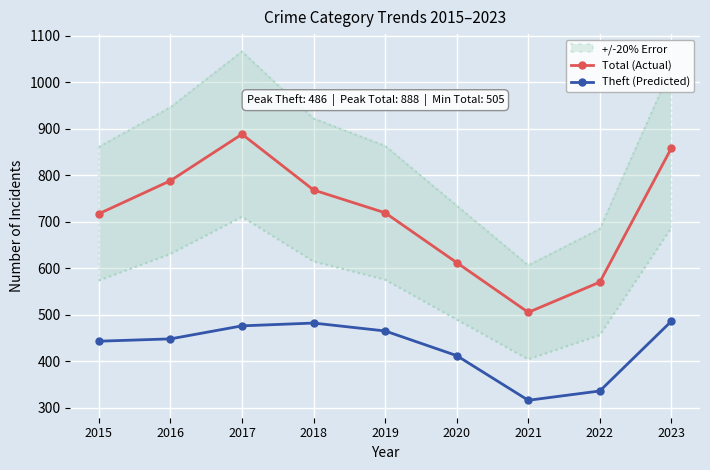

At how many categories does at least one series exceed 818?

2